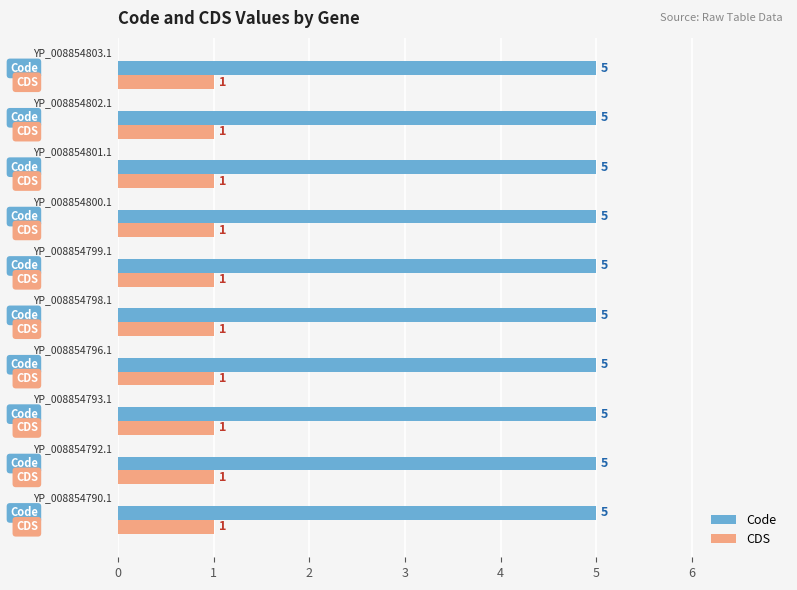

At how many categories does at least one series exceed 1?

10